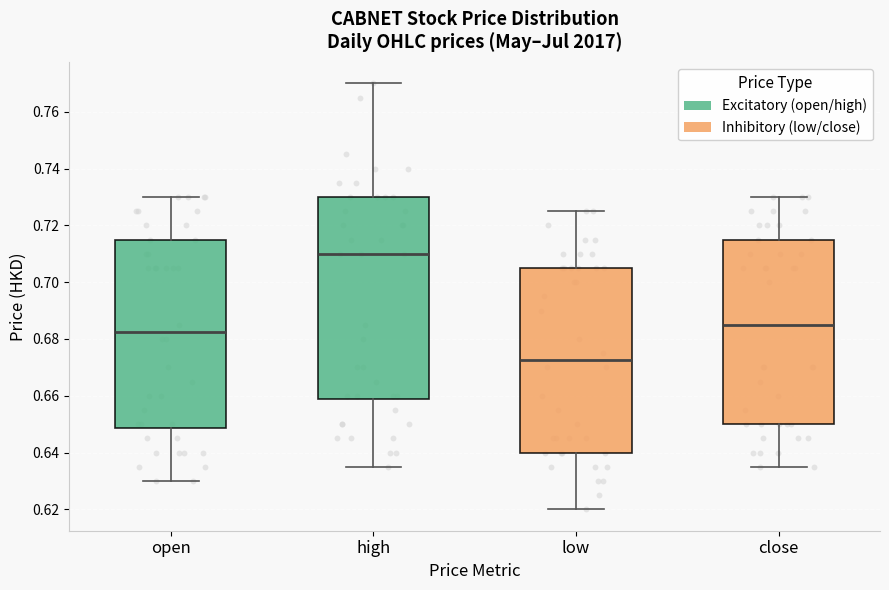

Where does the upper whisker of the box for low end on the y-axis? The values are not printed on the chart, so give them approximately, as read against the axis.

0.726